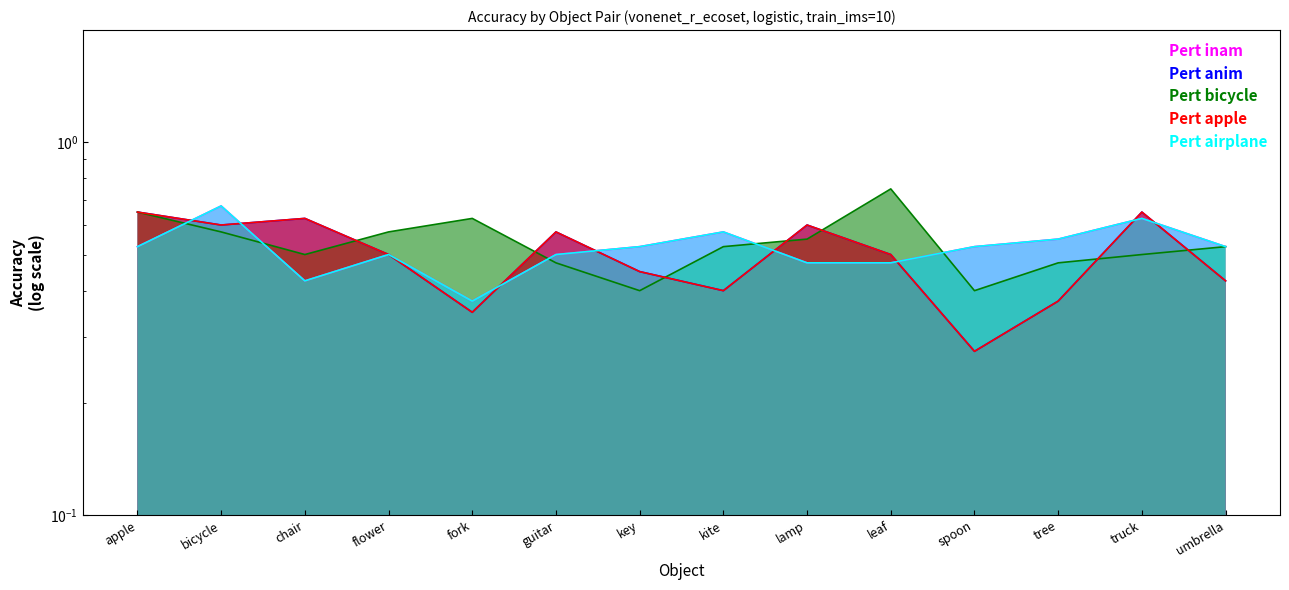

What is the approximate value of Pert anim at lamp?

0.6